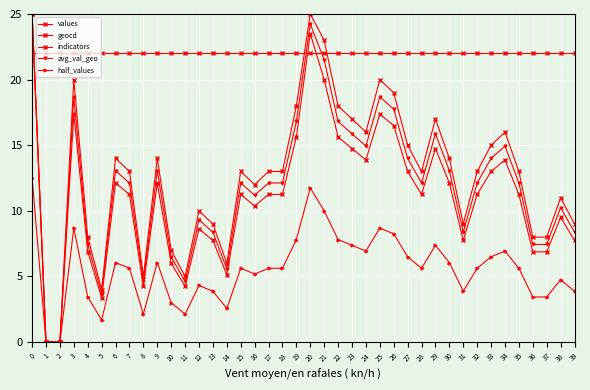

How many lines are shown in the chart?

5